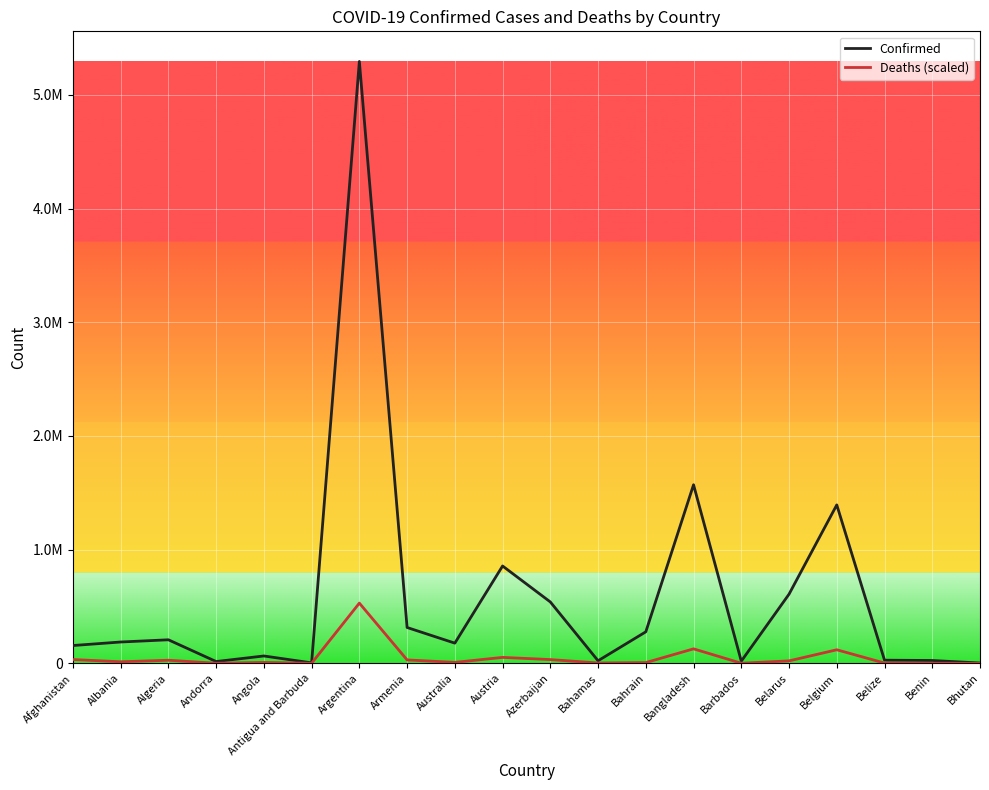

What is the total value across all series at Bahrain?

283337.3